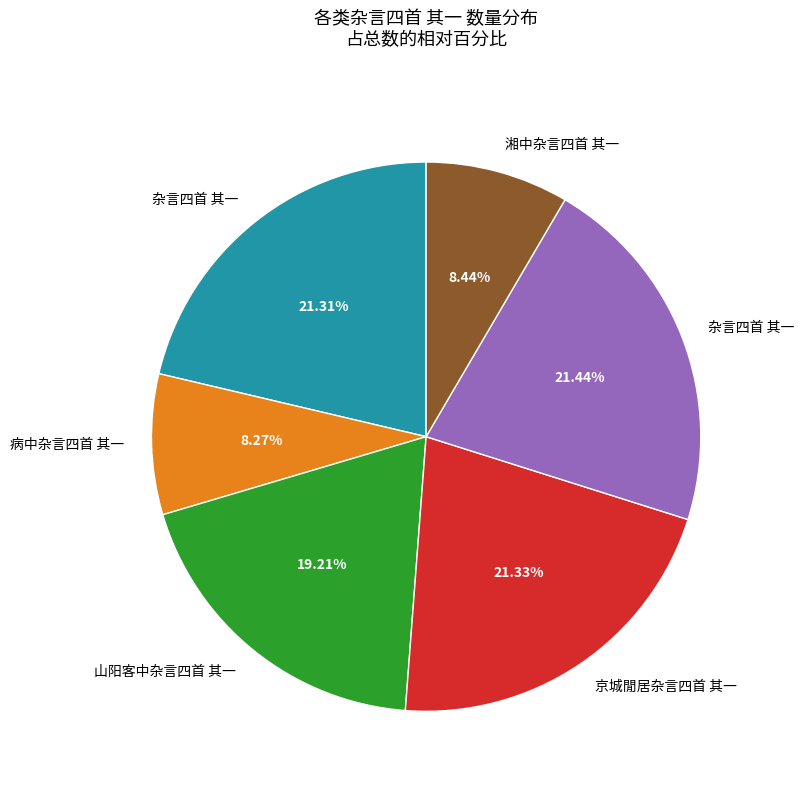

Is there a majority slice in this chart?

No